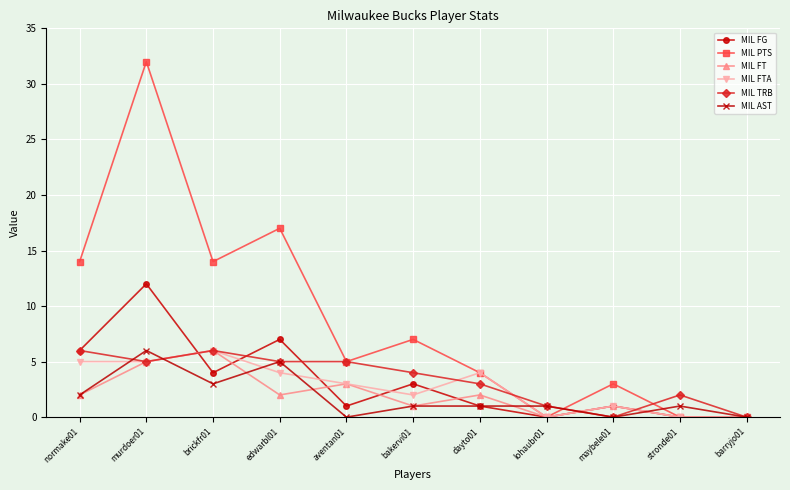

What value does the MIL FG series have at edwarbl01?

7